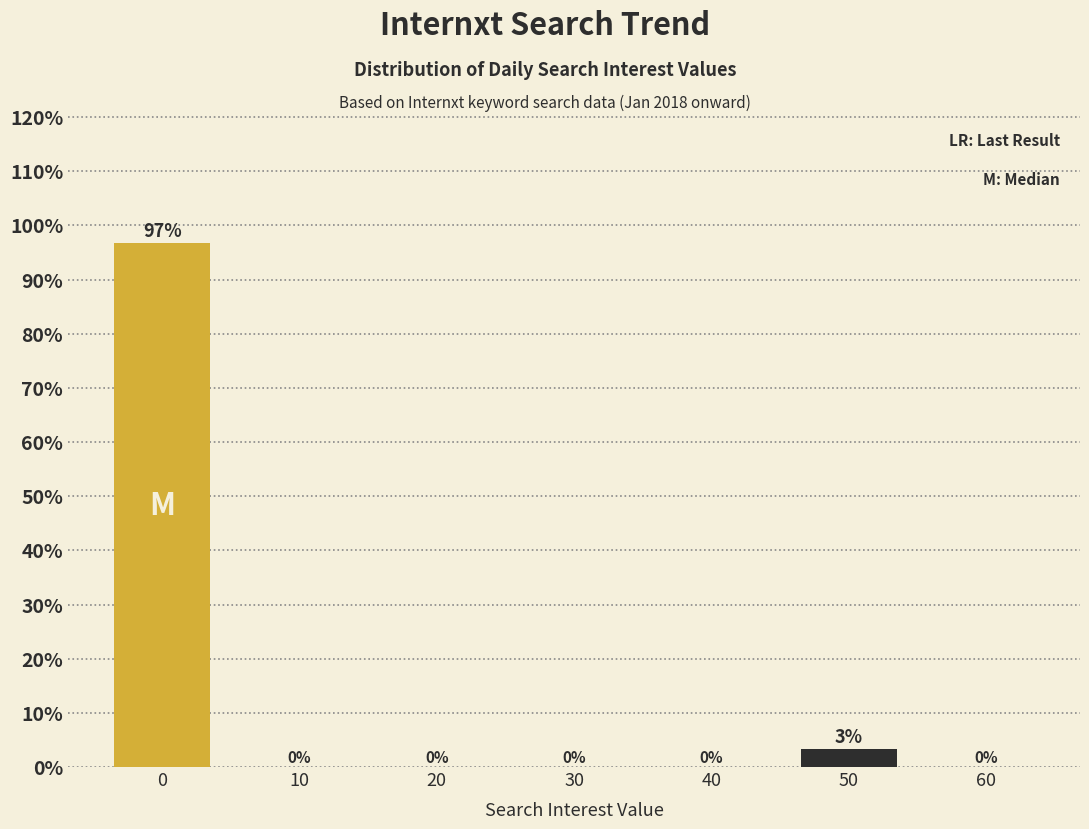

Where is the data nearest to the value 48?

50